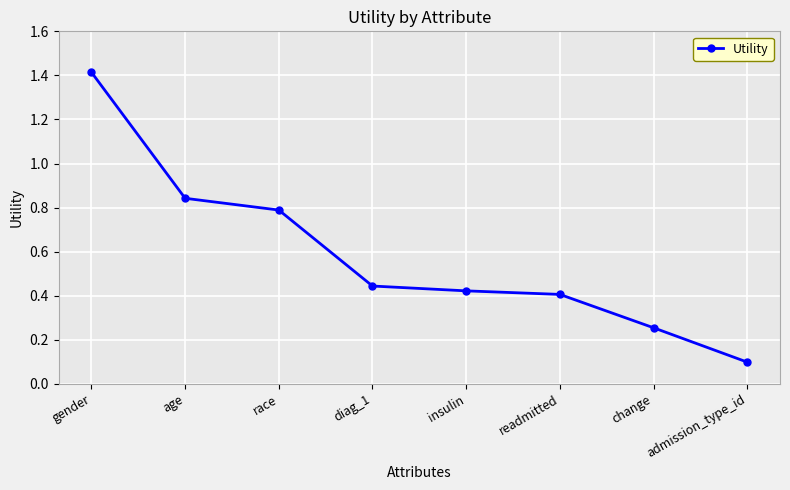

What is the label of the 4th point from the right?

insulin